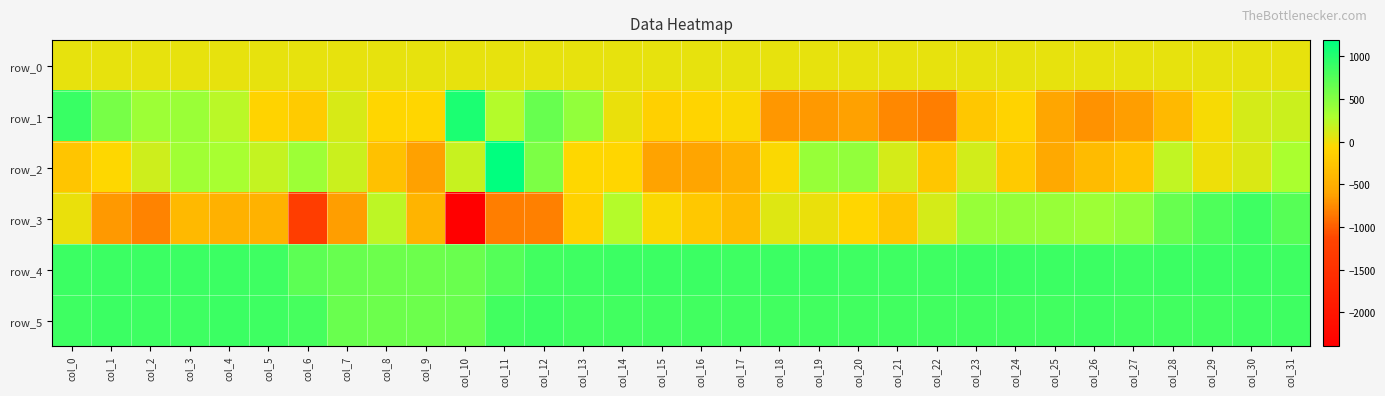

Reading left to right, extract all data points from this chart.

row_0: col_0=33.7	col_1=33.8	col_2=33.9	col_3=33.9	col_4=33.9	col_5=34.0	col_6=34.0	col_7=34.0	col_8=34.2	col_9=34.2	col_10=34.2	col_11=34.3	col_12=34.3	col_13=34.3	col_14=34.5	col_15=34.5	col_16=34.5	col_17=34.6	col_18=34.6	col_19=34.6	col_20=34.7	col_21=34.7	col_22=34.8	col_23=34.9	col_24=34.9	col_25=35.0	col_26=35.1	col_27=35.1	col_28=35.1	col_29=35.2	col_30=35.2	col_31=35.2
row_1: col_0=895.0	col_1=568.0	col_2=365.0	col_3=391.0	col_4=228.0	col_5=-102.0	col_6=-187.0	col_7=99.0	col_8=-82.0	col_9=-76.0	col_10=1039.0	col_11=263.0	col_12=655.0	col_13=433.0	col_14=14.0	col_15=-140.0	col_16=-87.0	col_17=-51.0	col_18=-677.0	col_19=-663.0	col_20=-626.0	col_21=-759.0	col_22=-821.0	col_23=-226.0	col_24=-111.0	col_25=-588.0	col_26=-714.0	col_27=-645.0	col_28=-381.0	col_29=-41.0	col_30=118.0	col_31=160.0
row_2: col_0=-264.0	col_1=-63.0	col_2=140.0	col_3=353.0	col_4=320.0	col_5=190.0	col_6=374.0	col_7=154.0	col_8=-299.0	col_9=-618.0	col_10=176.0	col_11=1190.0	col_12=532.0	col_13=-68.0	col_14=-77.0	col_15=-613.0	col_16=-599.0	col_17=-465.0	col_18=-50.0	col_19=402.0	col_20=432.0	col_21=120.0	col_22=-251.0	col_23=132.0	col_24=-198.0	col_25=-549.0	col_26=-359.0	col_27=-257.0	col_28=206.0	col_29=10.0	col_30=89.0	col_31=299.0
row_3: col_0=21.0	col_1=-663.0	col_2=-788.0	col_3=-380.0	col_4=-465.0	col_5=-453.0	col_6=-1270.0	col_7=-642.0	col_8=217.0	col_9=-449.0	col_10=-2397.0	col_11=-816.0	col_12=-806.0	col_13=-120.0	col_14=265.0	col_15=-47.0	col_16=-214.0	col_17=-357.0	col_18=76.0	col_19=21.0	col_20=-85.0	col_21=-252.0	col_22=123.0	col_23=395.0	col_24=413.0	col_25=394.0	col_26=364.0	col_27=424.0	col_28=654.0	col_29=772.0	col_30=863.0	col_31=730.0
row_4: col_0=875.0	col_1=870.0	col_2=871.0	col_3=873.0	col_4=877.0	col_5=861.0	col_6=711.0	col_7=646.0	col_8=626.0	col_9=620.0	col_10=635.0	col_11=746.0	col_12=844.0	col_13=864.0	col_14=870.0	col_15=873.0	col_16=871.0	col_17=867.0	col_18=869.0	col_19=869.0	col_20=865.0	col_21=865.0	col_22=862.0	col_23=870.0	col_24=871.0	col_25=874.0	col_26=870.0	col_27=867.0	col_28=869.0	col_29=870.0	col_30=874.0	col_31=866.0
row_5: col_0=864.0	col_1=871.0	col_2=867.0	col_3=866.0	col_4=871.0	col_5=862.0	col_6=813.0	col_7=637.0	col_8=617.0	col_9=618.0	col_10=639.0	col_11=844.0	col_12=871.0	col_13=849.0	col_14=846.0	col_15=846.0	col_16=847.0	col_17=850.0	col_18=842.0	col_19=849.0	col_20=851.0	col_21=851.0	col_22=847.0	col_23=845.0	col_24=845.0	col_25=849.0	col_26=854.0	col_27=848.0	col_28=851.0	col_29=853.0	col_30=857.0	col_31=856.0